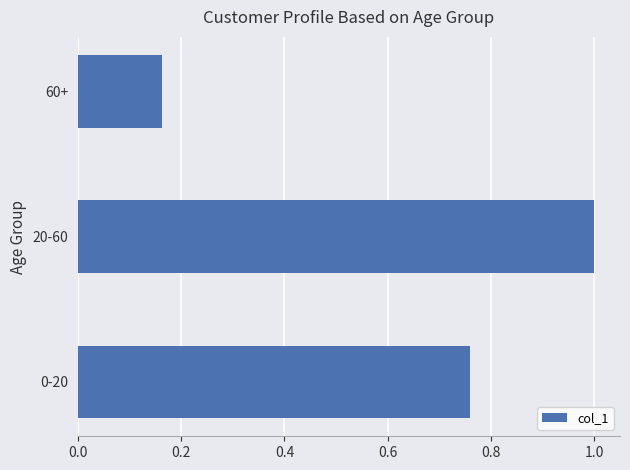

Rank the categories by value from highest to lowest.

20-60, 0-20, 60+